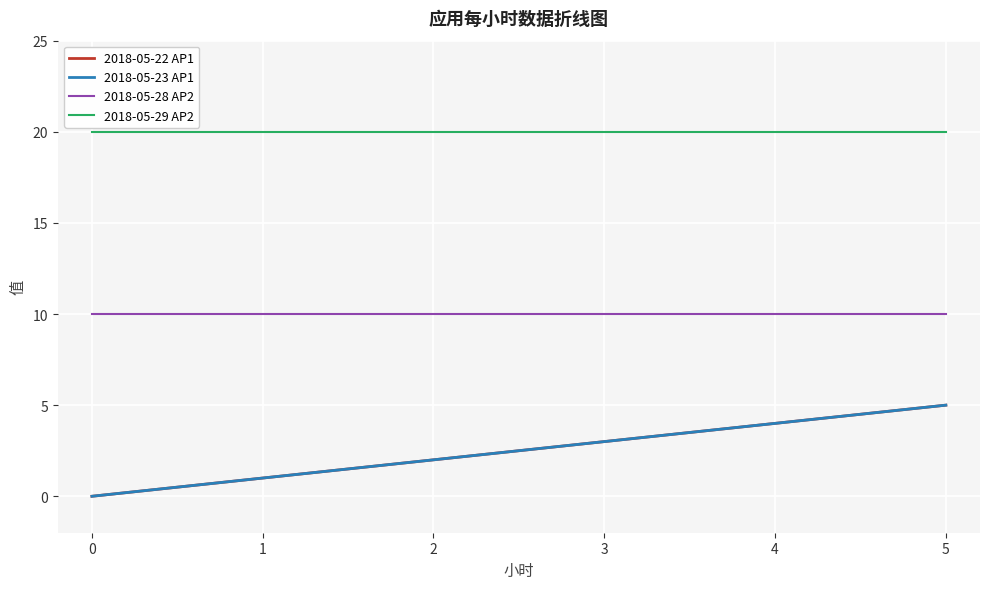

Is this an area chart (filled region under the line)?

No